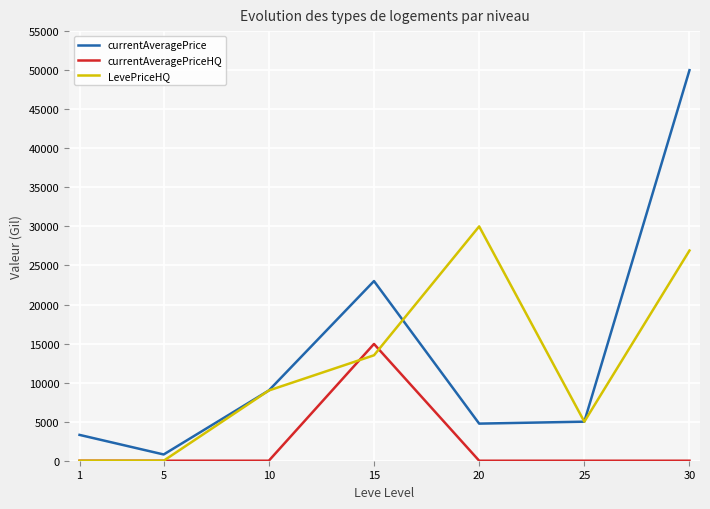

True or false: currentAveragePrice has a value of 3307.0 at 1.

True